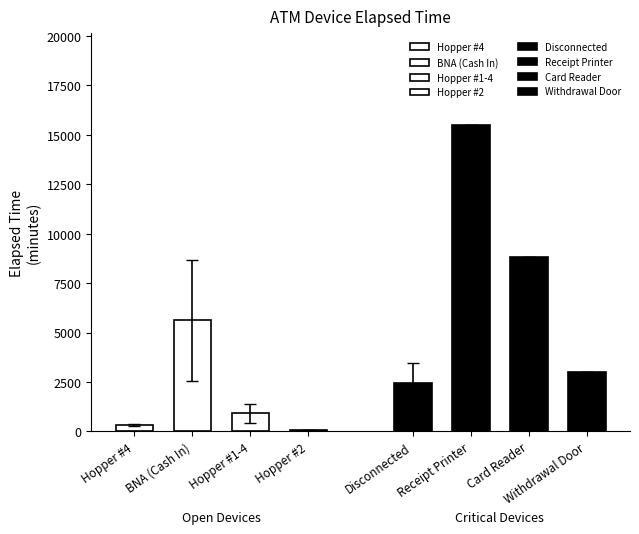

What is the minimum value shown in the chart?

30